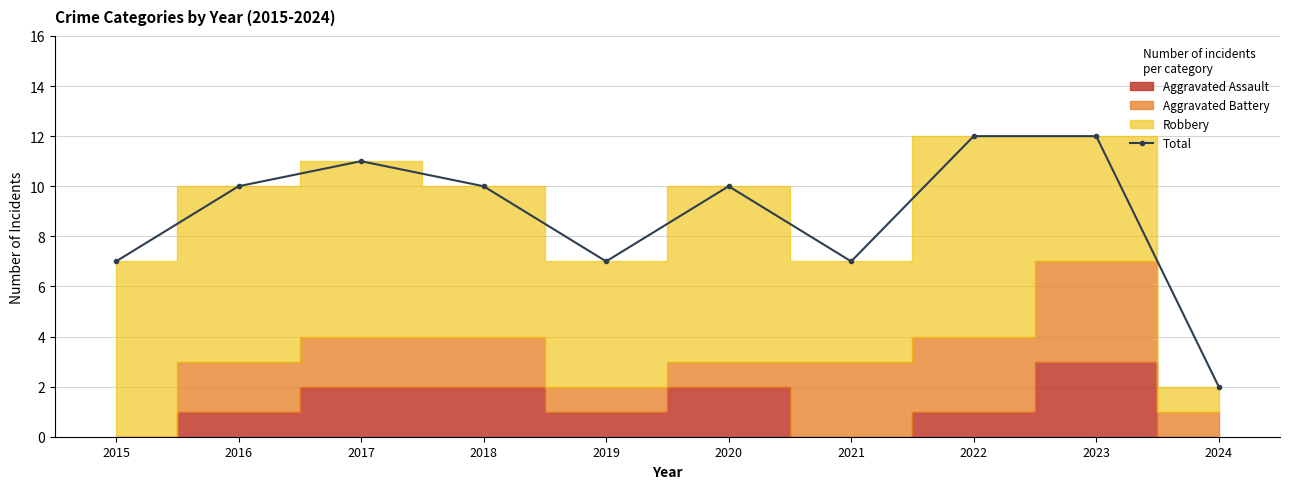

Reading left to right, list all the values displayed in this chart.

7	10	11	10	7	10	7	12	12	2